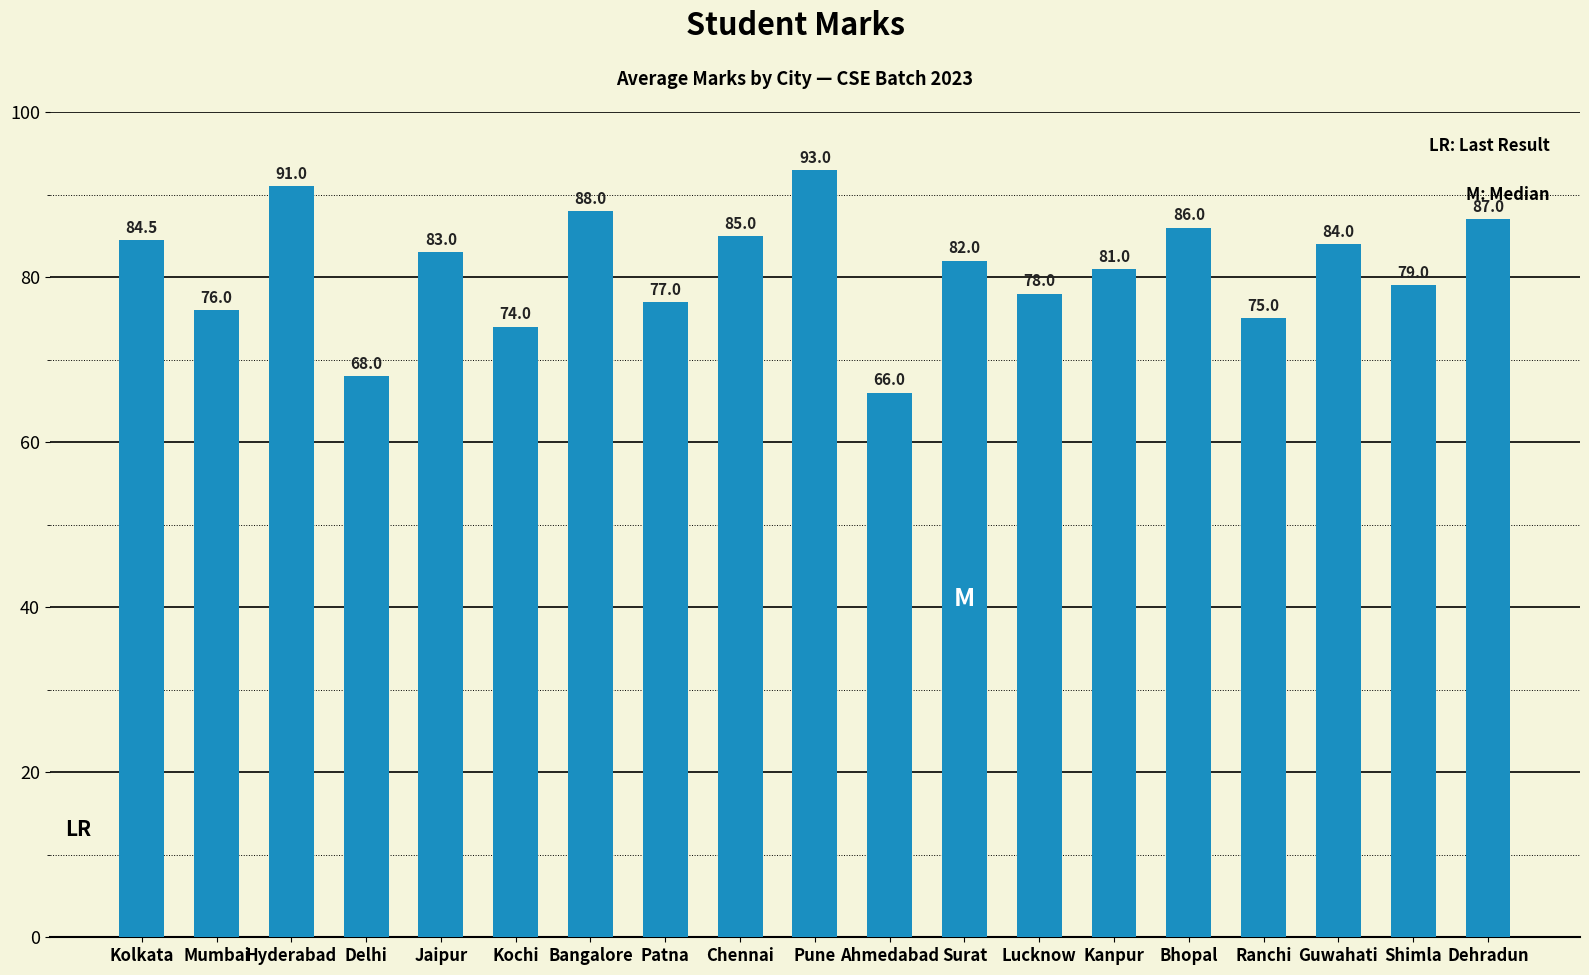

What is the smallest value displayed?

66.0